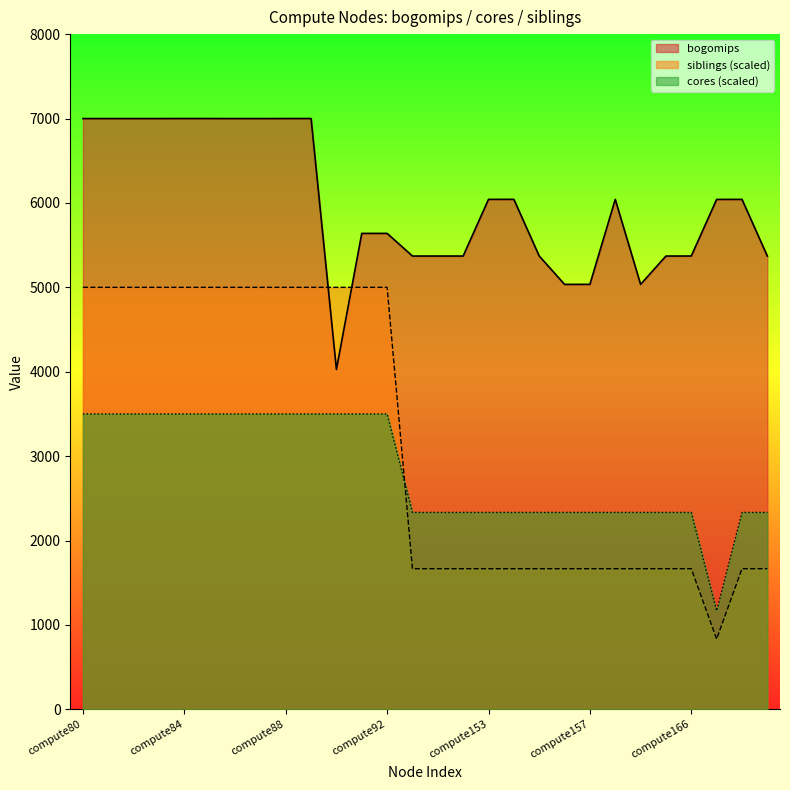

Which label corresponds to the largest value in the chart?

compute84